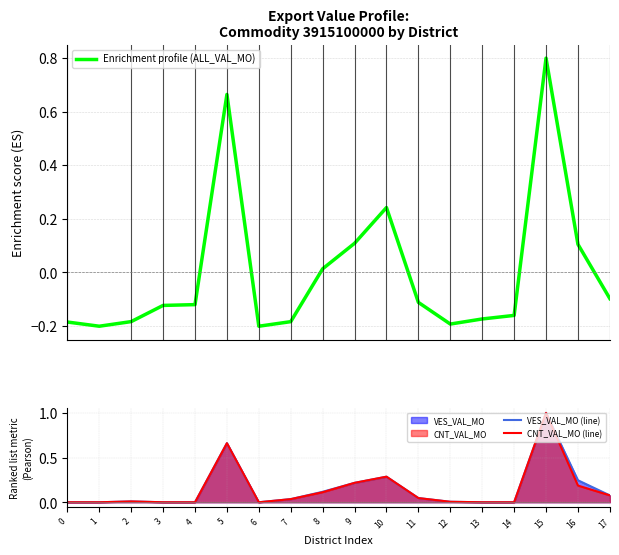

How many categories are shown in the chart?

18